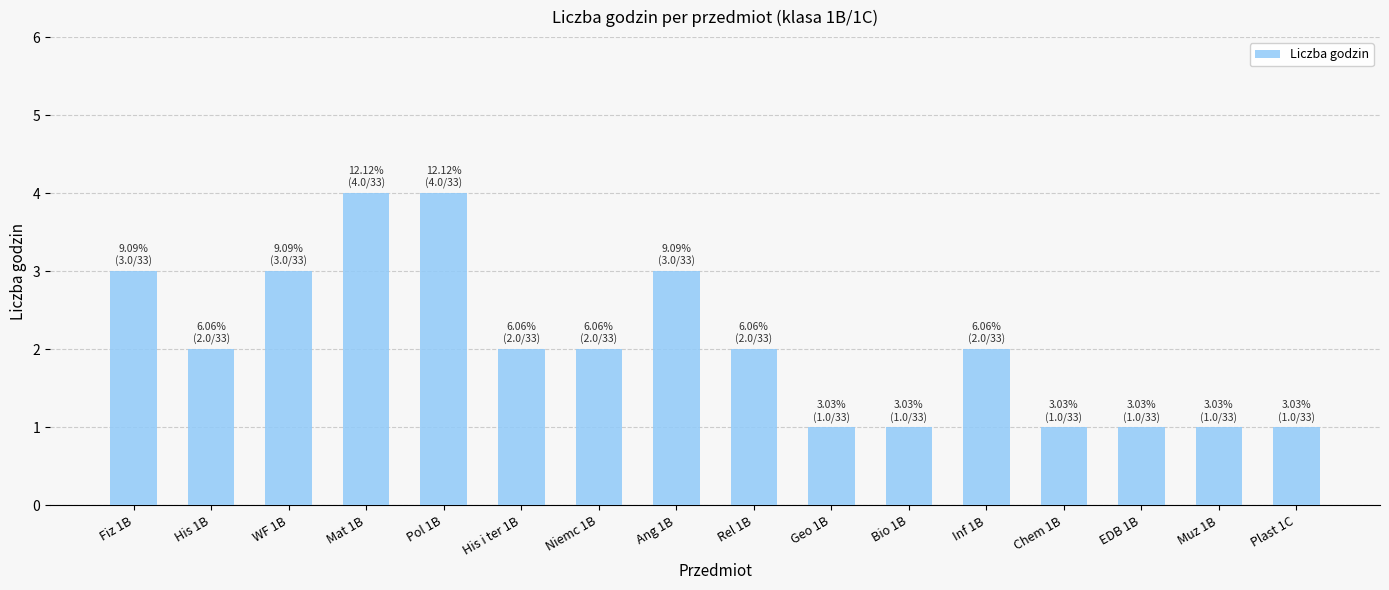

Reading left to right, extract all data points from this chart.

3	2	3	4	4	2	2	3	2	1	1	2	1	1	1	1